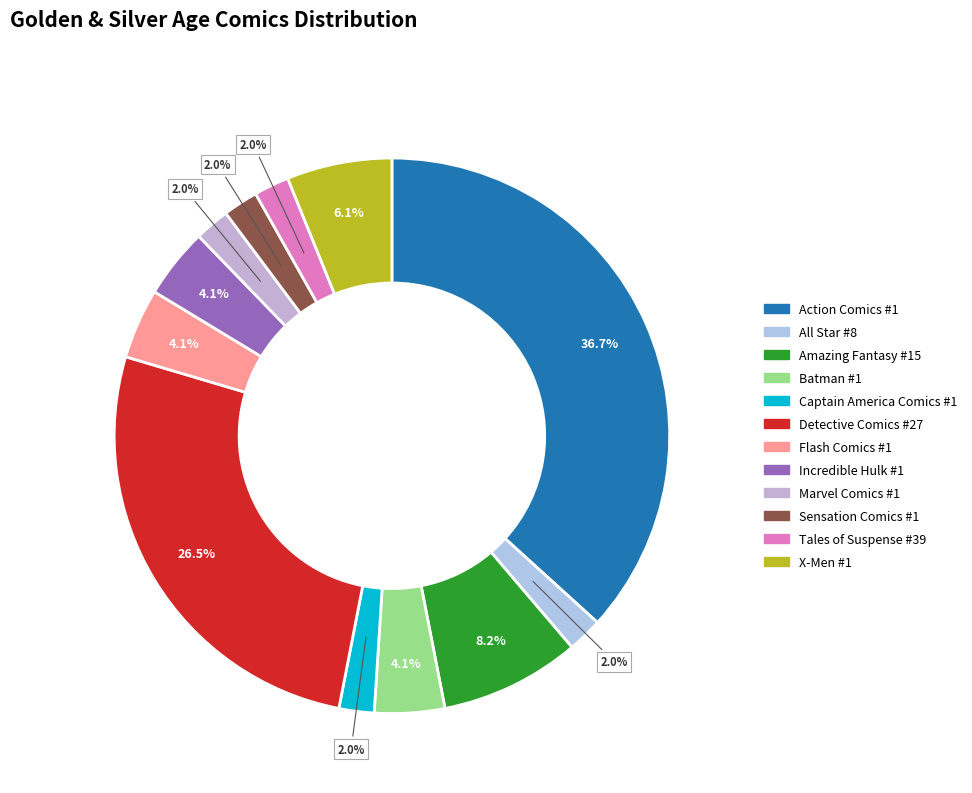

What percentage do Marvel Comics #1 and Sensation Comics #1 together represent?

4.1%